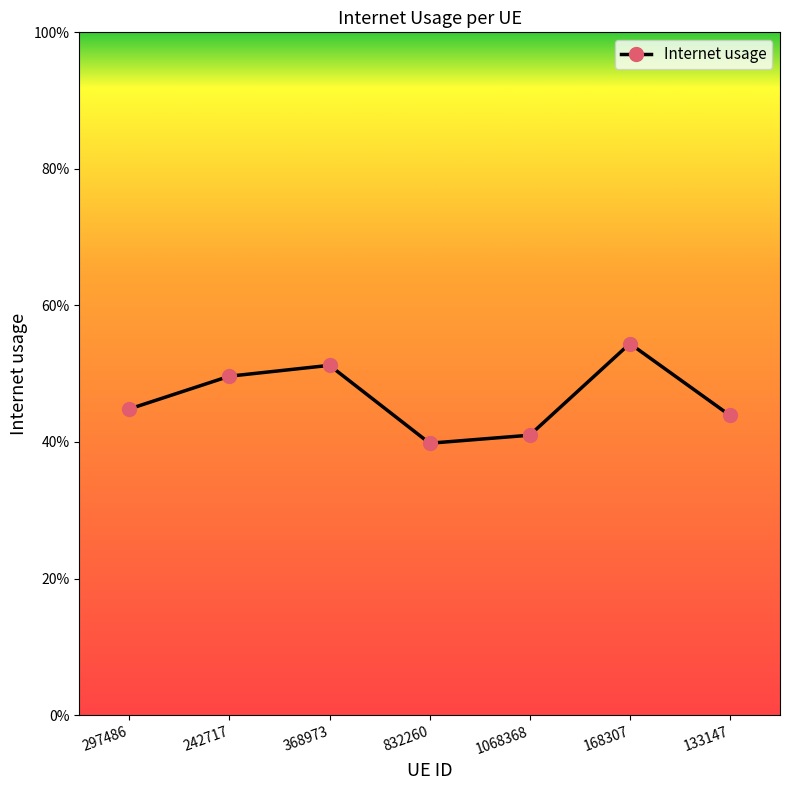

What is the label of the 4th point from the left?

832260